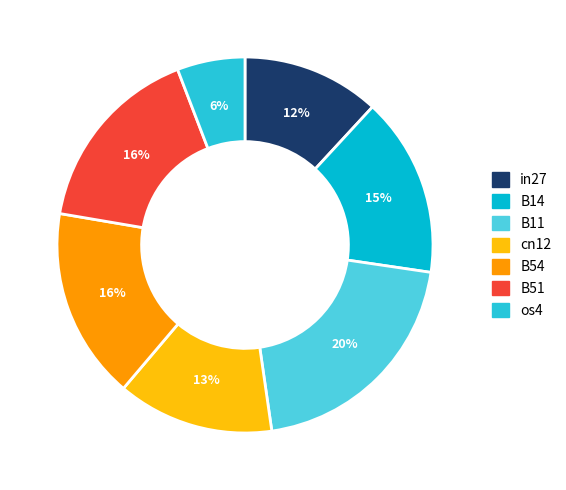

How many slices are in this pie chart?

7